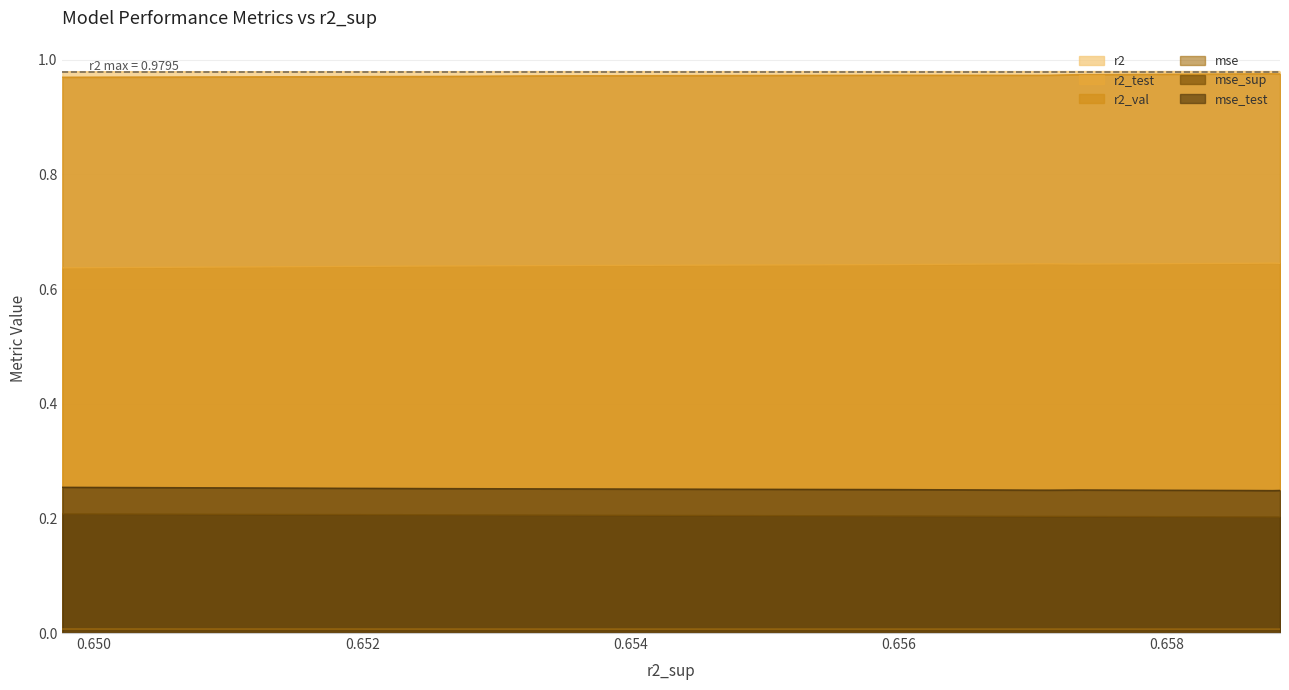

True or false: r2_test has a value of 0.6 at model_6_23_8.

True